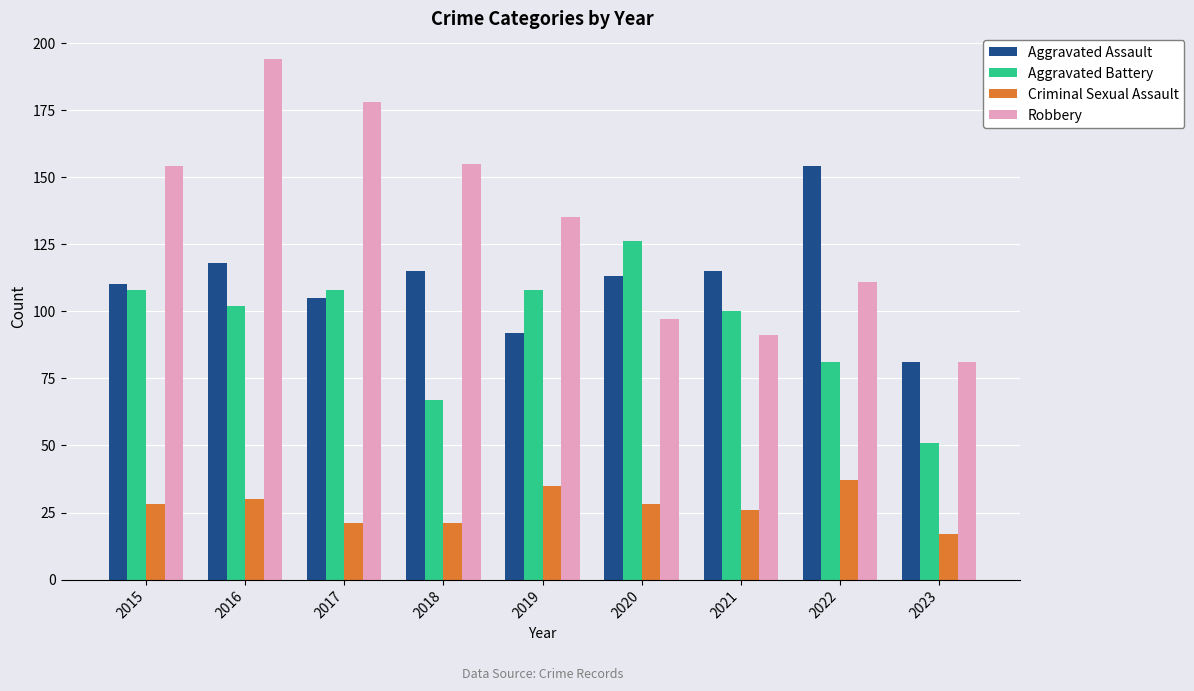

At which category is the sum across all series the highest?

2016